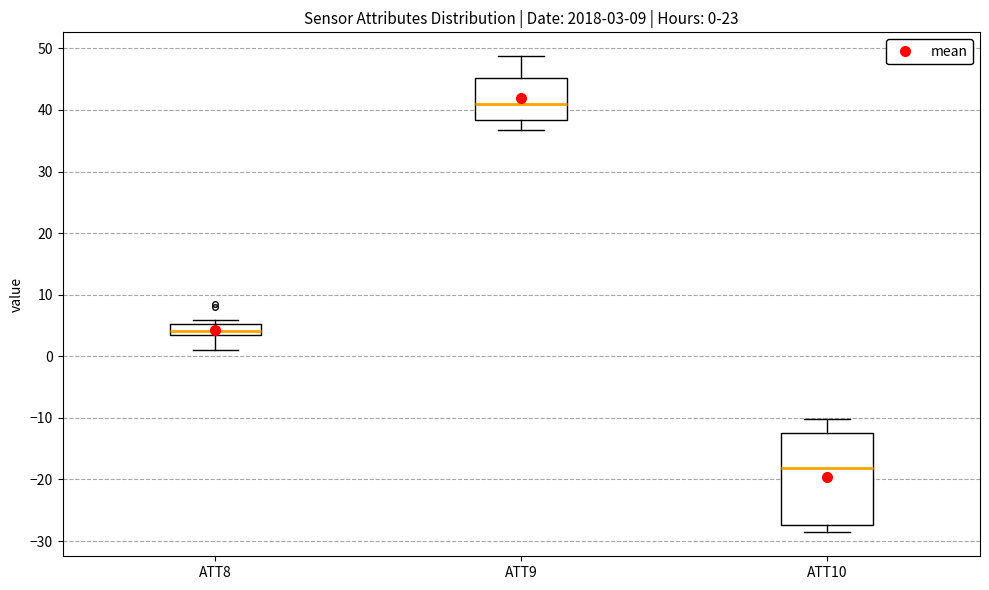

Comparing the boxes themselves (not the whiskers), which one is the tallest?

ATT10